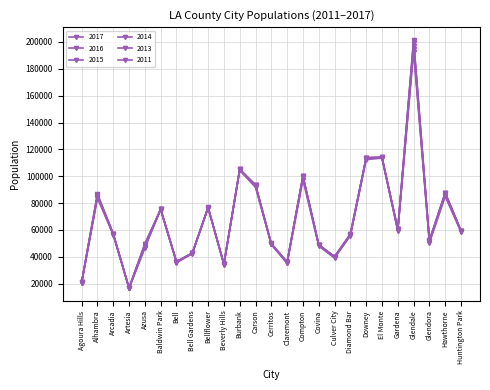

What position from the left is Cerritos?

13